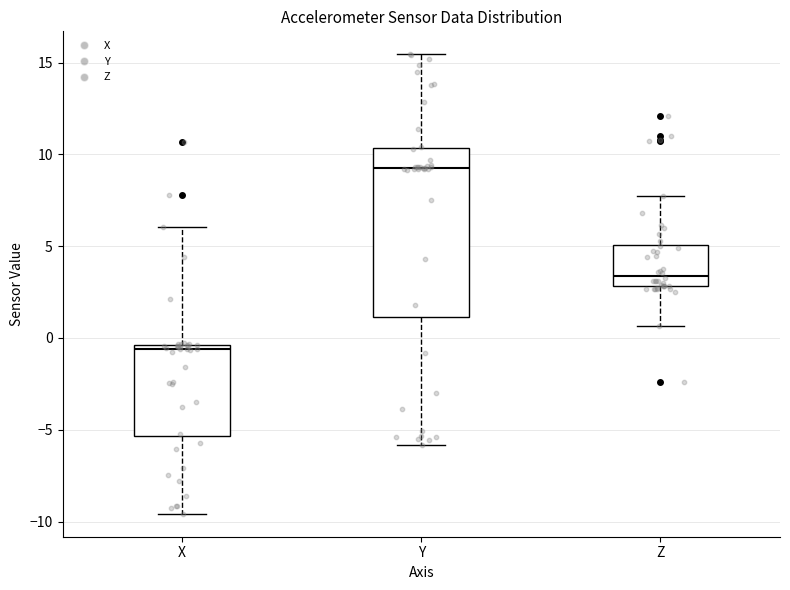

Comparing the boxes themselves (not the whiskers), which one is the tallest?

Y